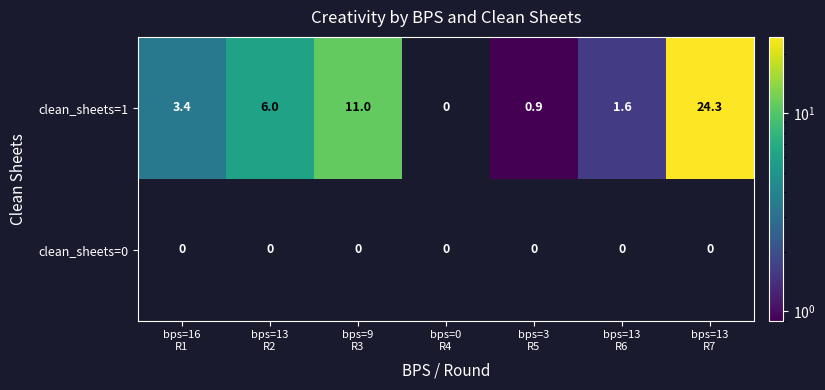

Rank the series by their average value, from highest to lowest.

clean_sheets=1, clean_sheets=0